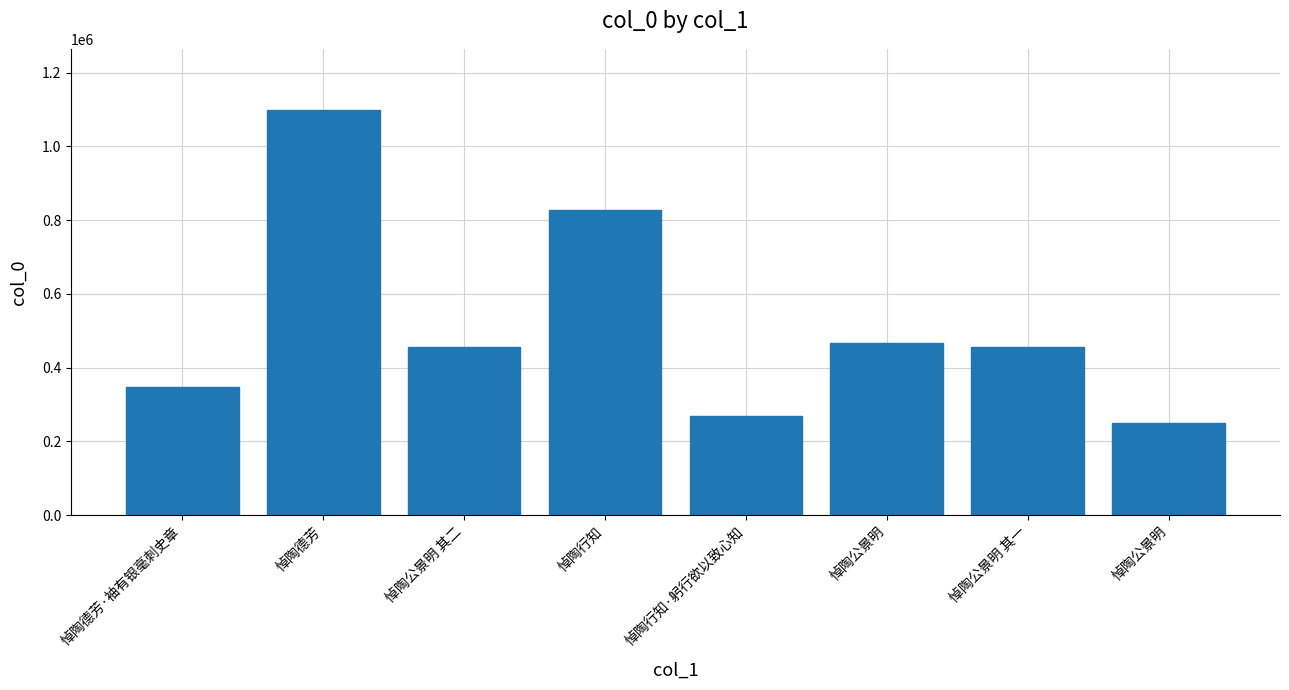

What is the value of the 1st bar from the left?

346123